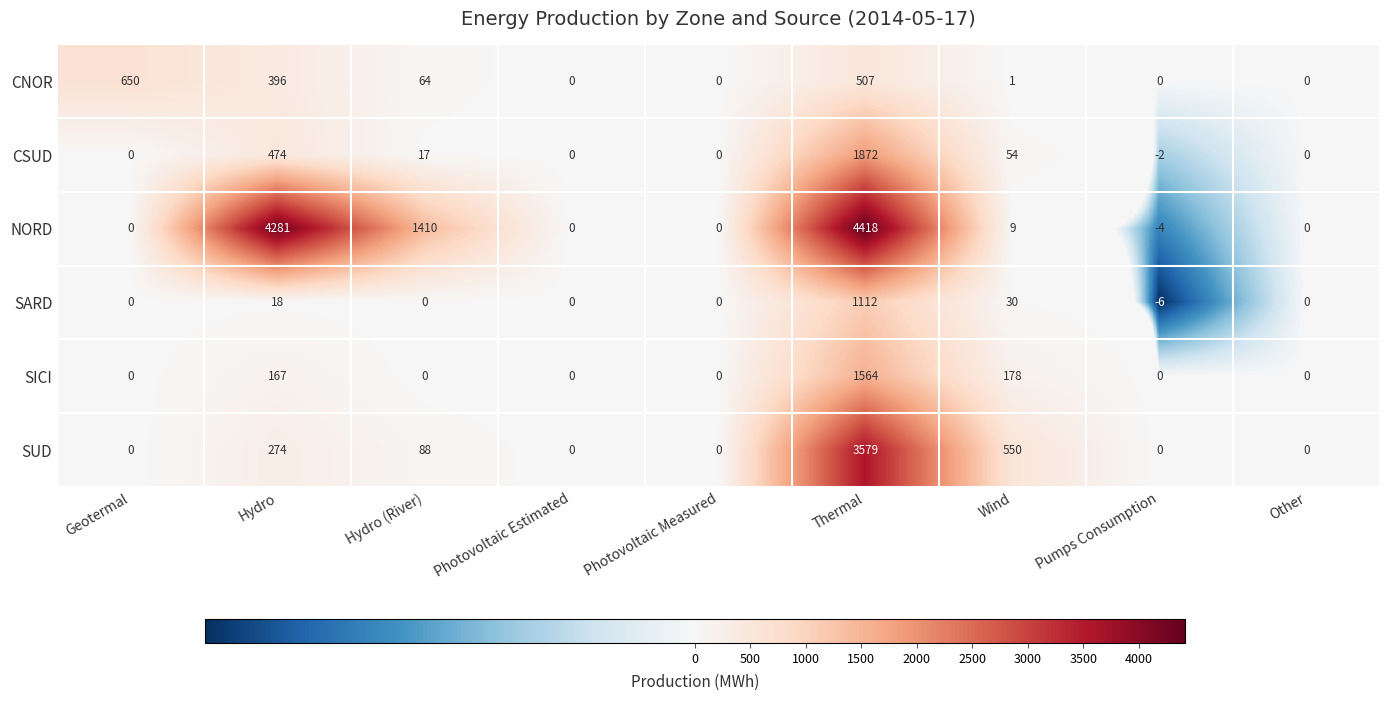

What is the highest value of the SARD series?

1112